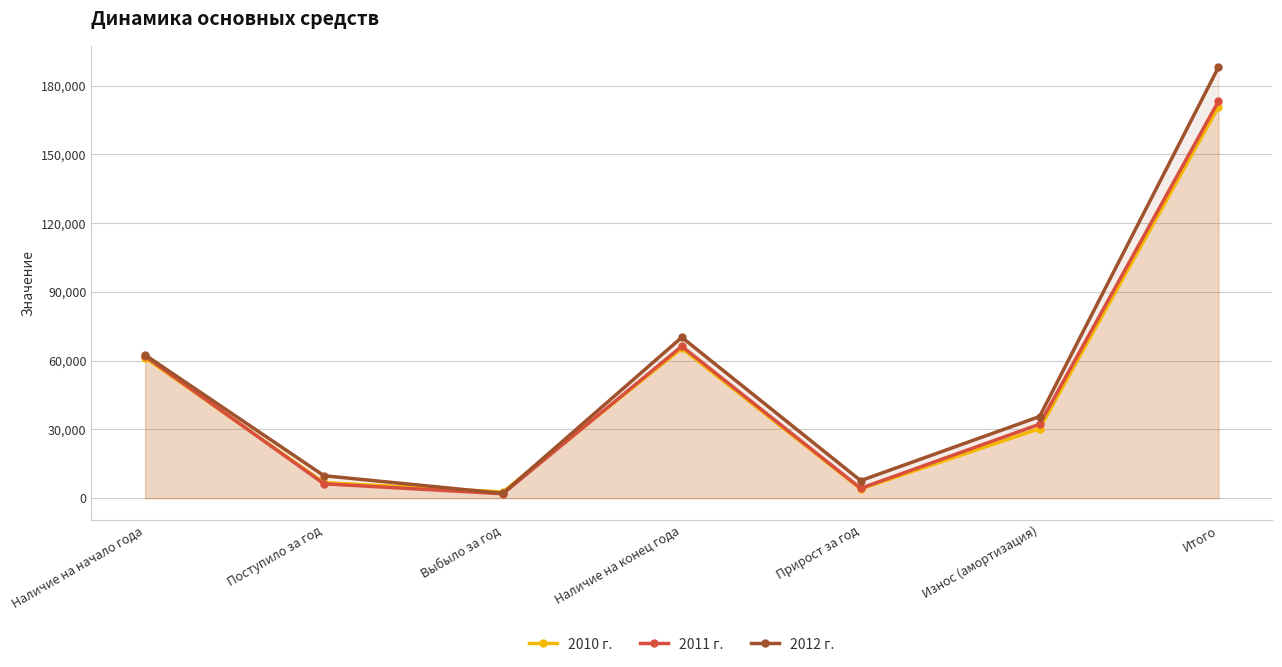

Reading left to right, what are all the values shown in this chart?

2010 г.: Наличие на начало года=61340	Поступило за год=6816	Выбыло за год=2742	Наличие на конец года=65414	Прирост за год=4074	Износ (амортизация)=30398	Итого=170784
2011 г.: Наличие на начало года=61950	Поступило за год=6311	Выбыло за год=1963	Наличие на конец года=66298	Прирост за год=4348	Износ (амортизация)=32307	Итого=173177
2012 г.: Наличие на начало года=62500	Поступило за год=9832	Выбыло за год=2130	Наличие на конец года=70202	Прирост за год=7702	Износ (амортизация)=35649	Итого=188015